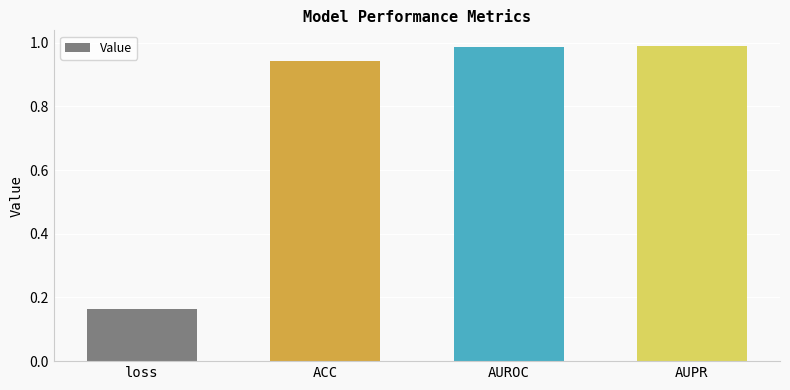

At which category does the chart reach its minimum across all series?

loss